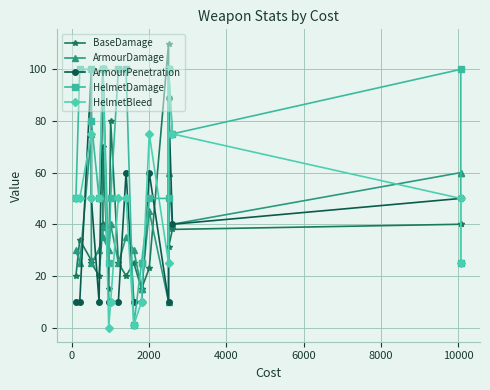

How many intersections are there between HelmetBleed and HelmetDamage?

2